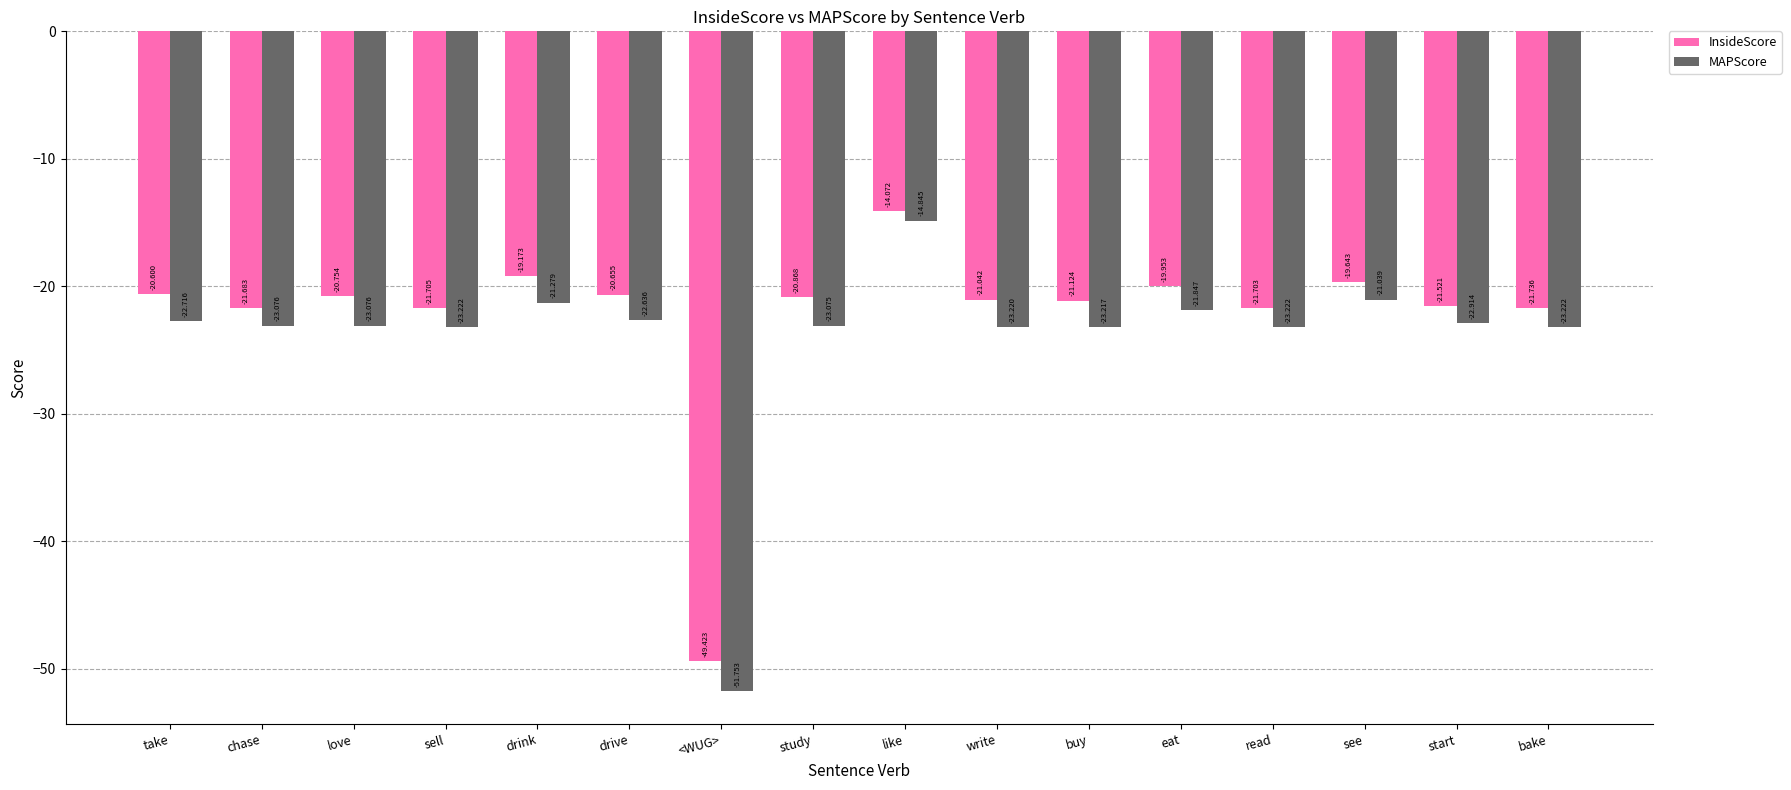

List the series in order of their overall mean, lowest first.

MAPScore, InsideScore